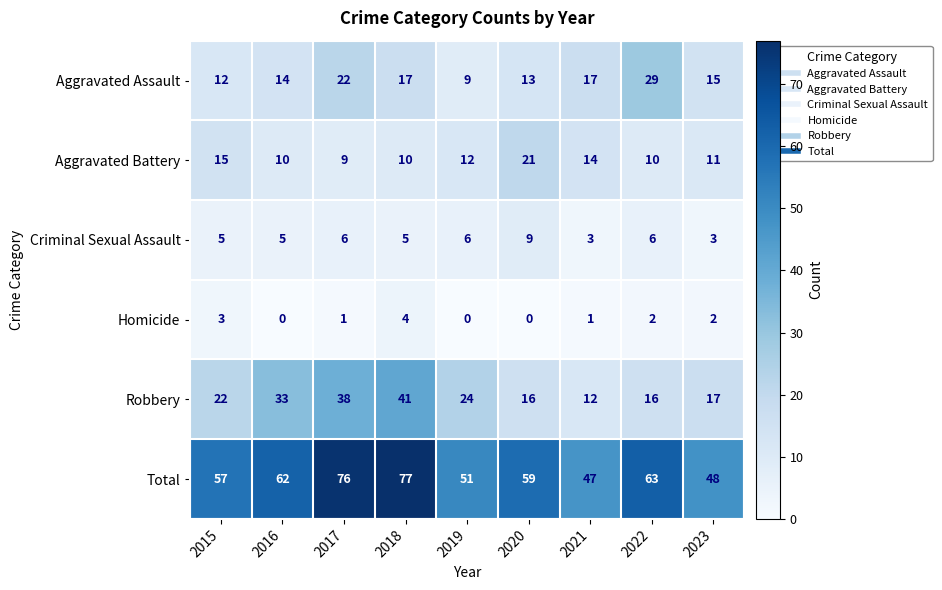

How many data points does each series have?

9